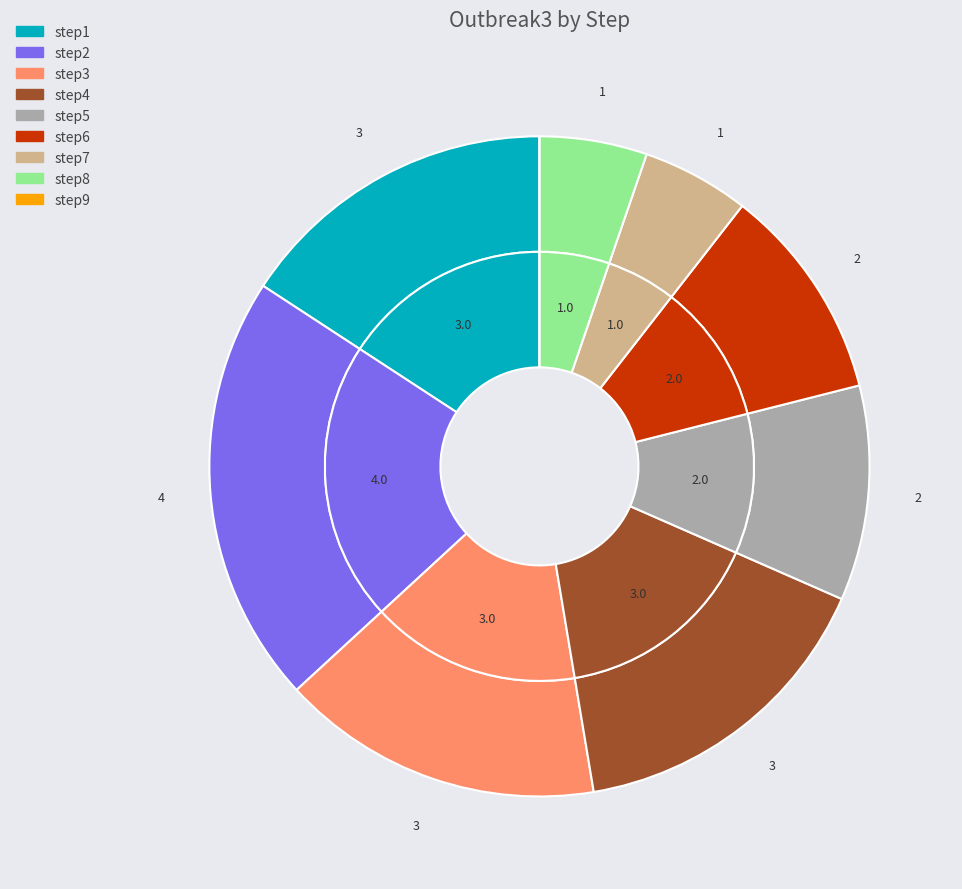

True or false: step9 accounts for 15% of the total.

False